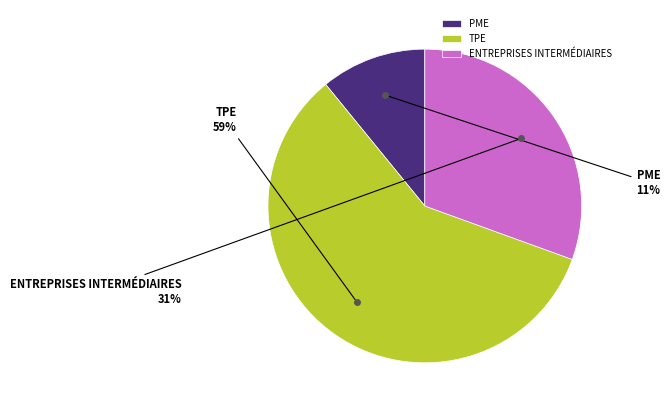

How many segments does this pie chart have?

3